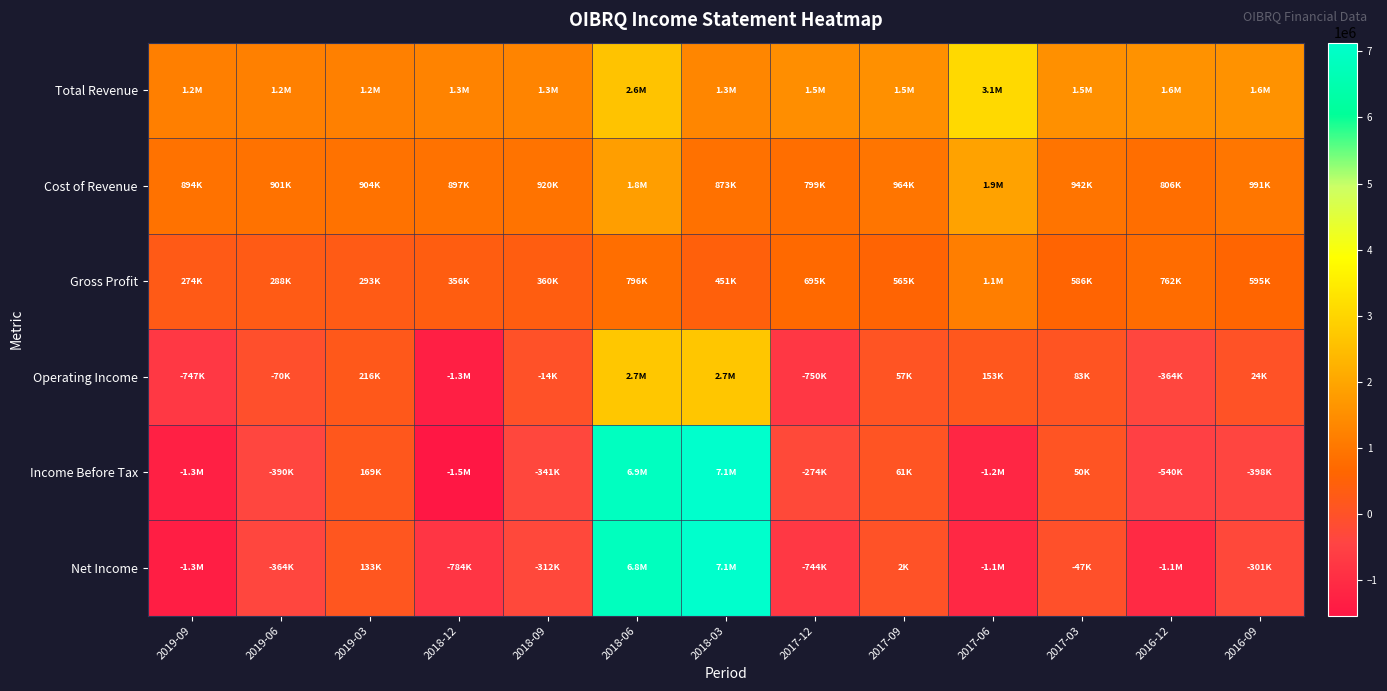

Rank the series by their maximum value, from highest to lowest.

Net Income, Income Before Tax, Total Revenue, Operating Income, Cost of Revenue, Gross Profit